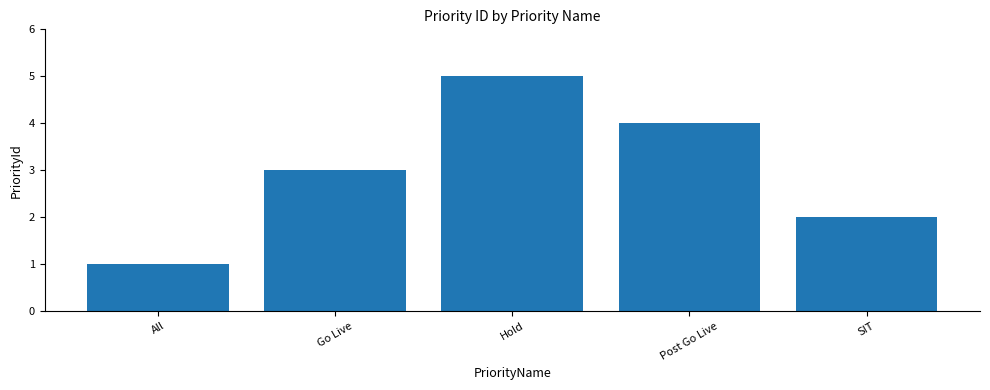

At which label is the value closest to 3?

Go Live